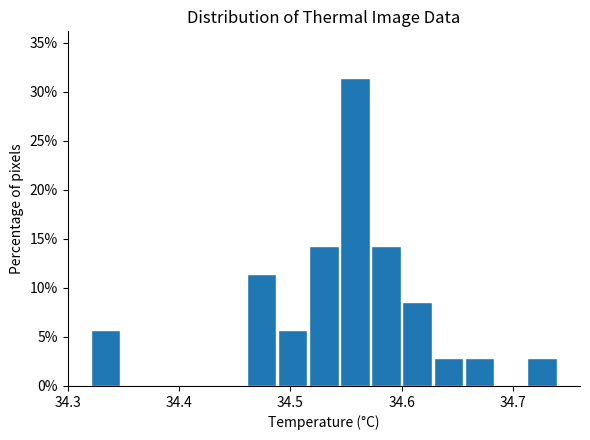

Read against the x-axis, roughly where is the centre of the tallest bar?

34.56